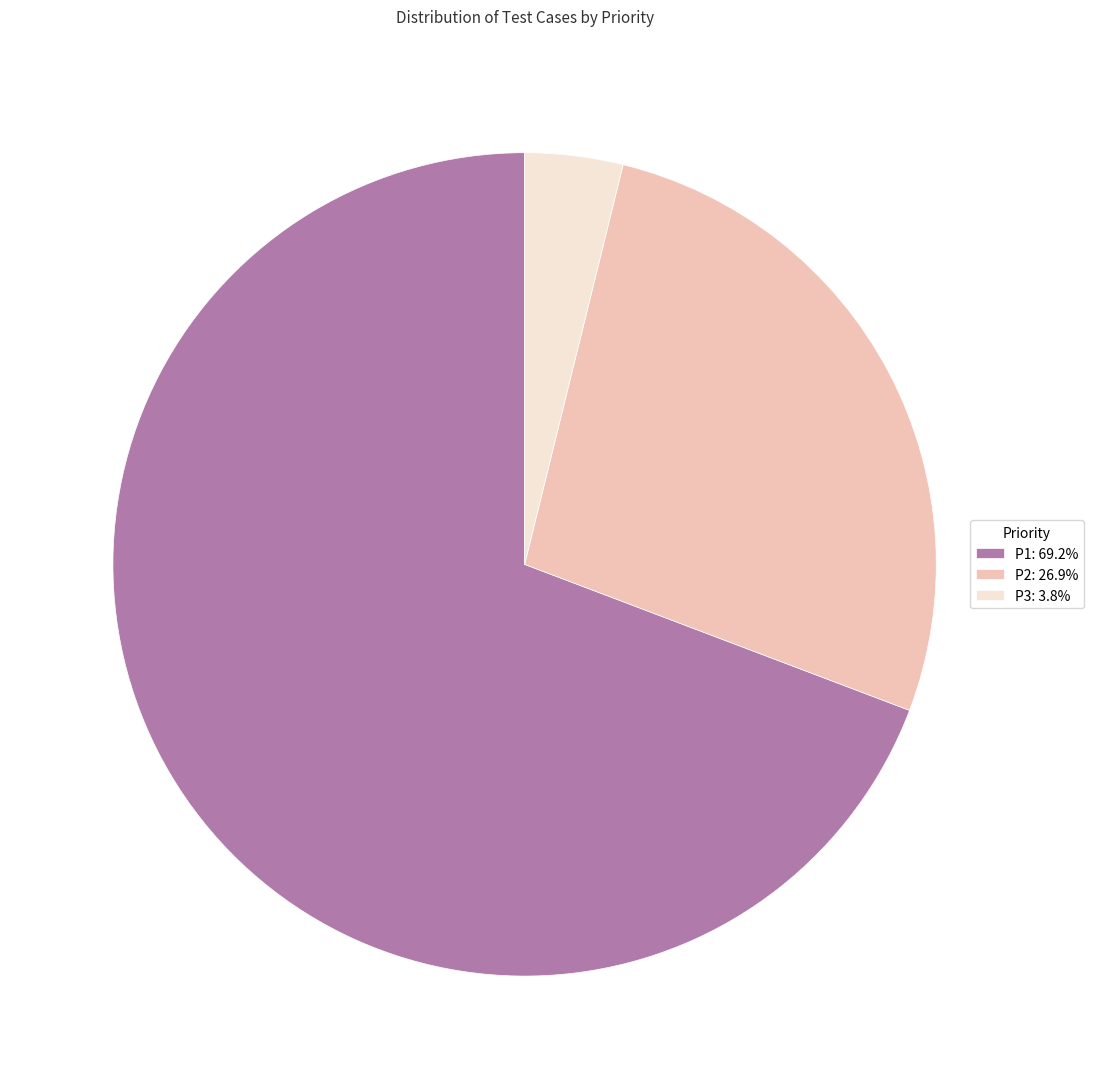

Is the sum of P1: 69.2% and P3: 3.8% greater than half?

Yes